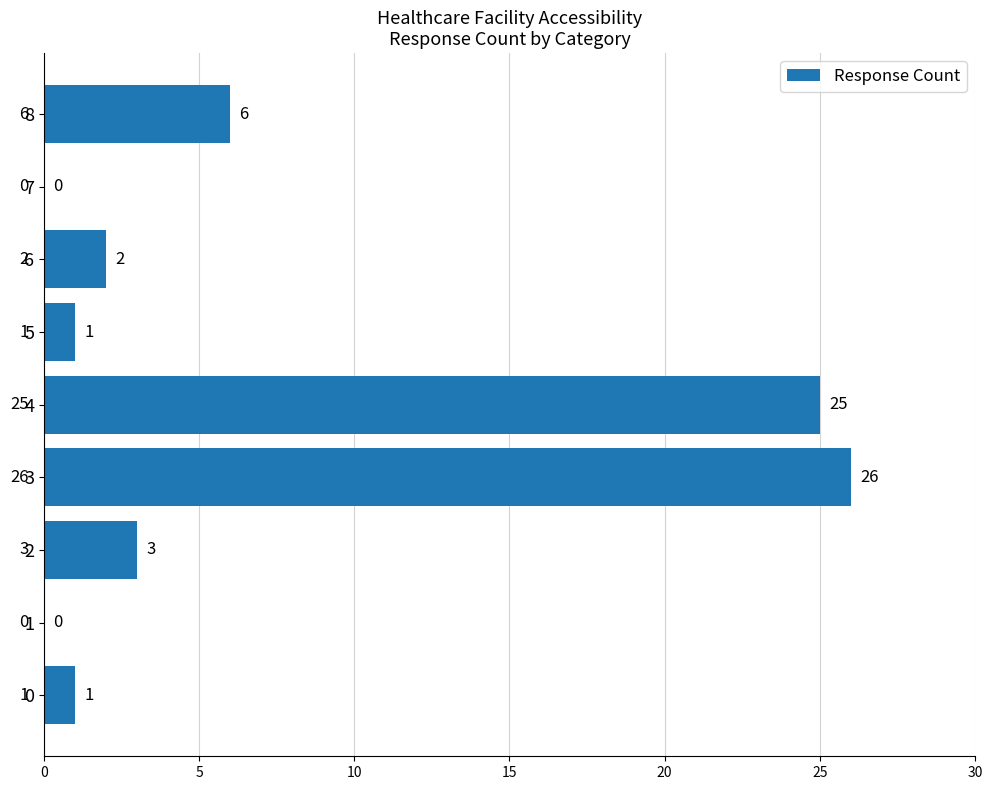

True or false: the data shows 16 at 7.

False